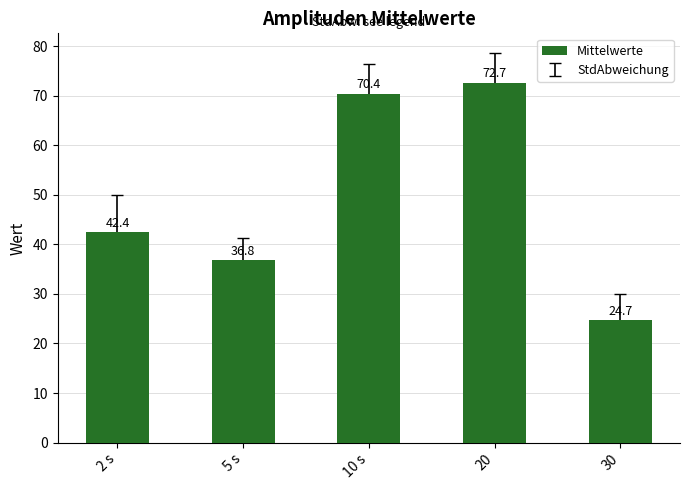

How many bars are there in total?

5